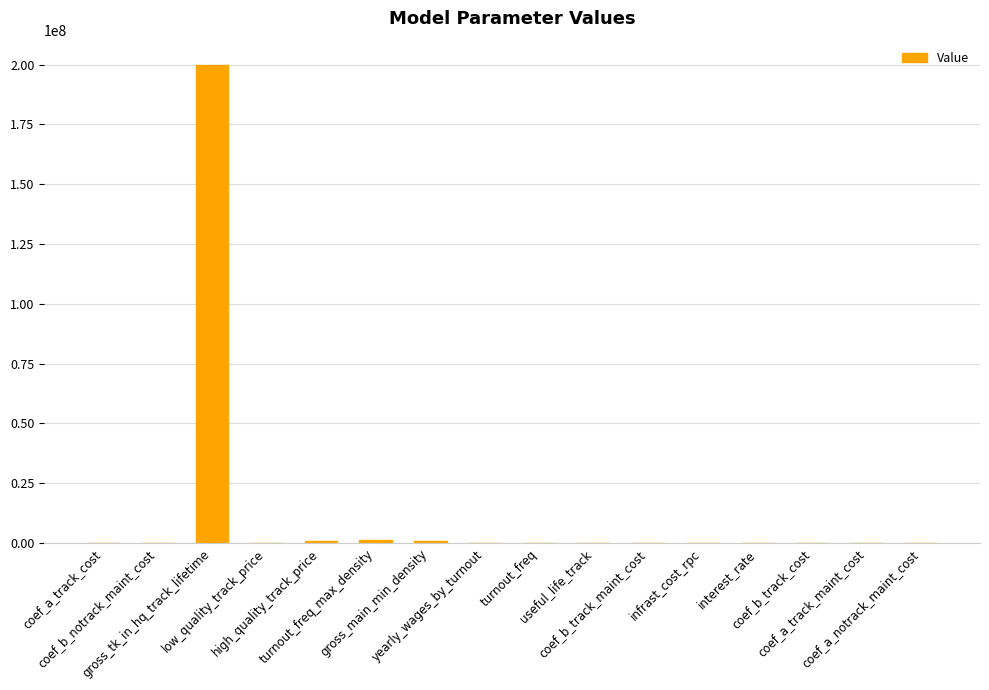

How many series are shown in this chart?

1